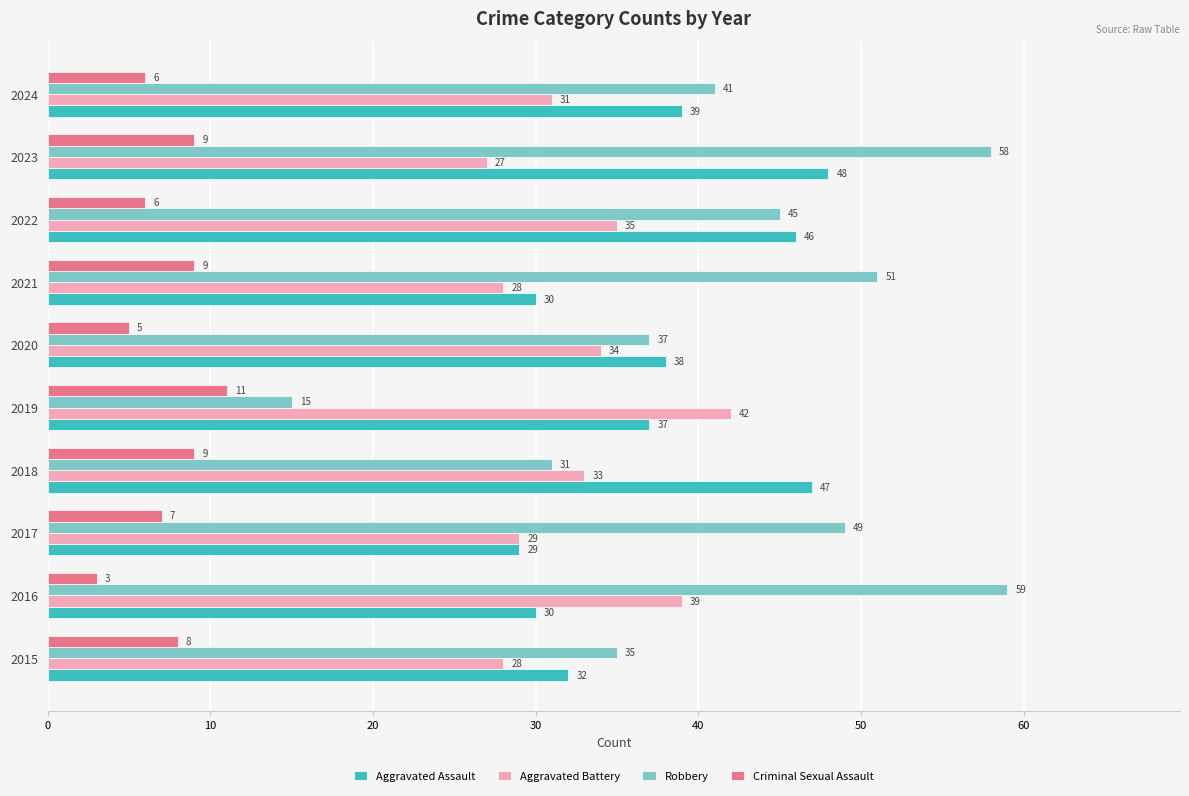

Which category has the lowest value across all series?

2016